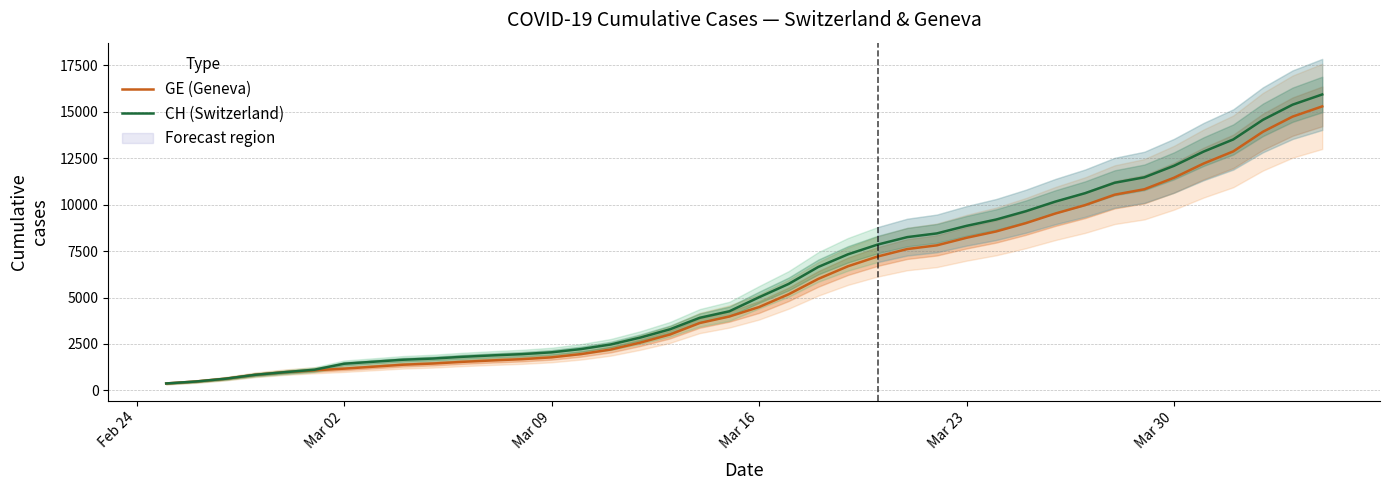

True or false: CH (Switzerland) and GE (Geneva) cross at least once.

False